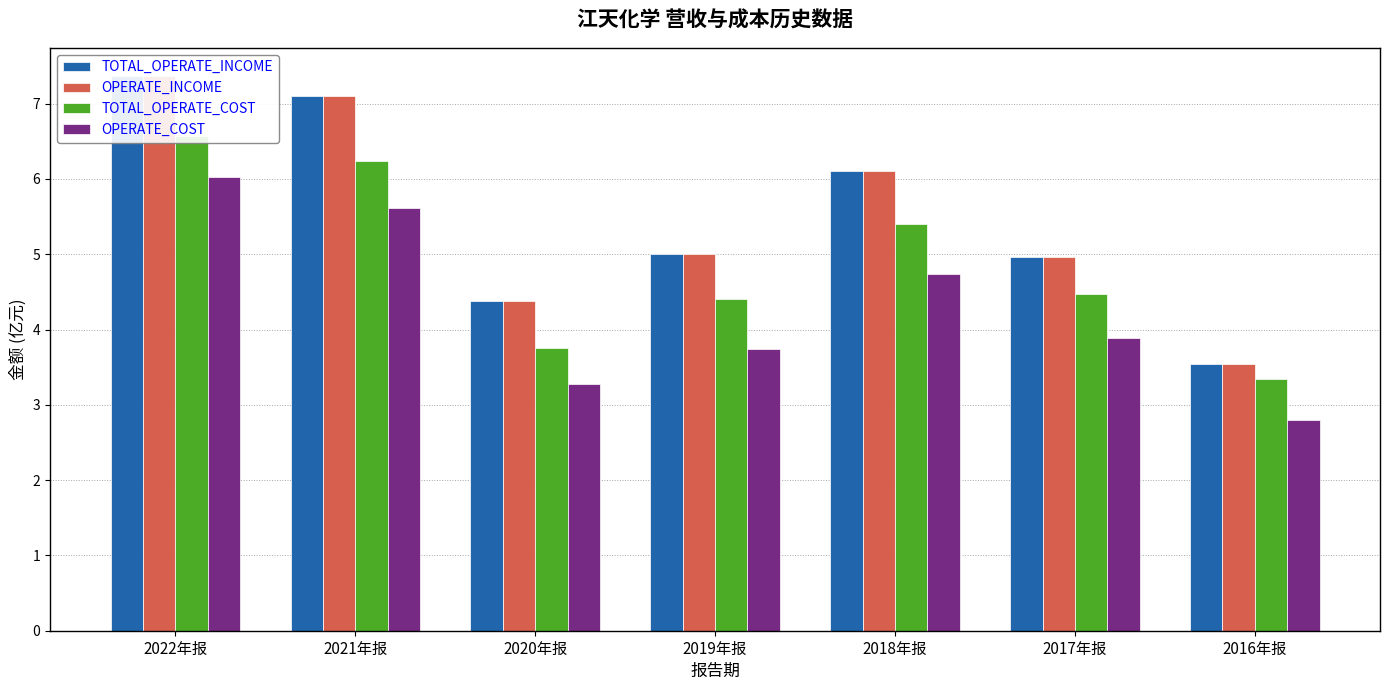

Where is TOTAL_OPERATE_INCOME nearest to the value 5?

2019年报